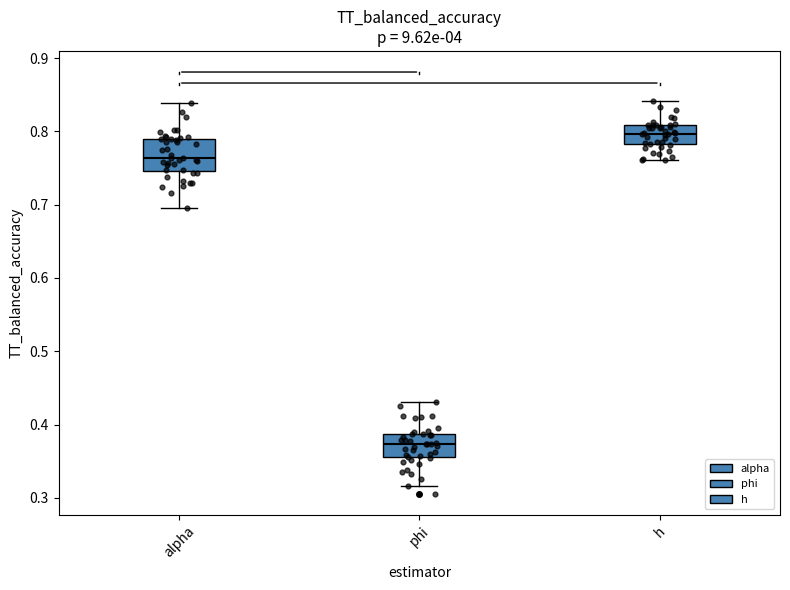

Where does the lower whisker of the box for h end on the y-axis? The values are not printed on the chart, so give them approximately, as read against the axis.

0.76